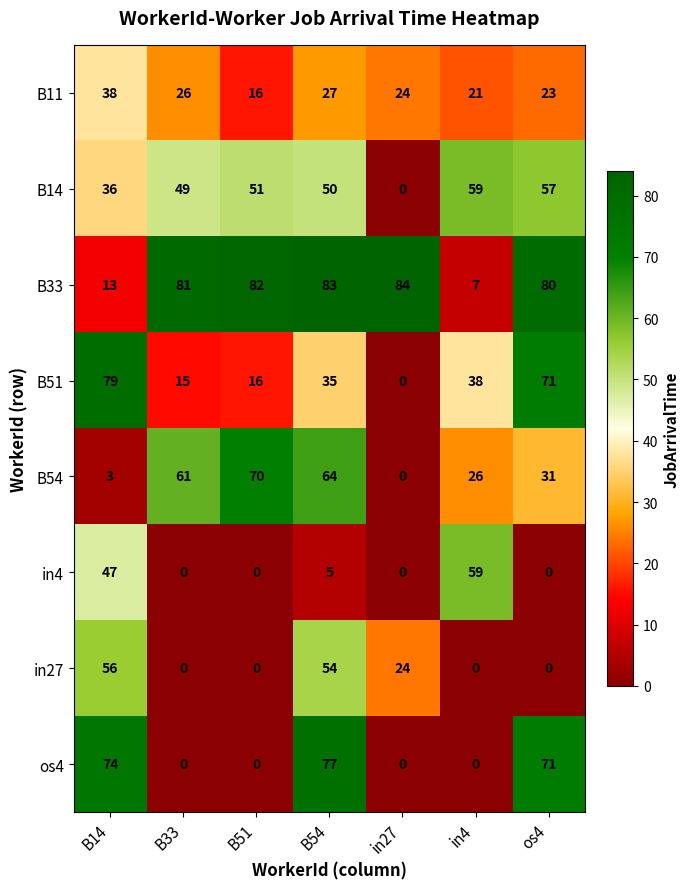

At which category is the sum across all series the highest?

B54